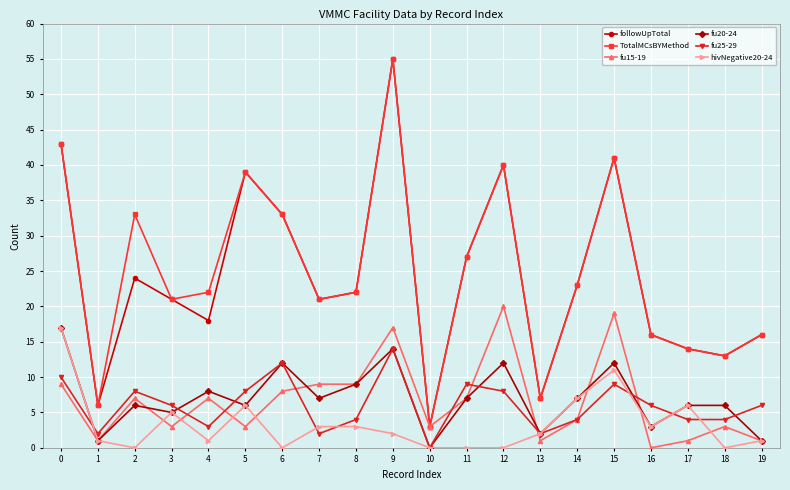

What is the value of the followUpTotal point at the 3rd from the left?

24